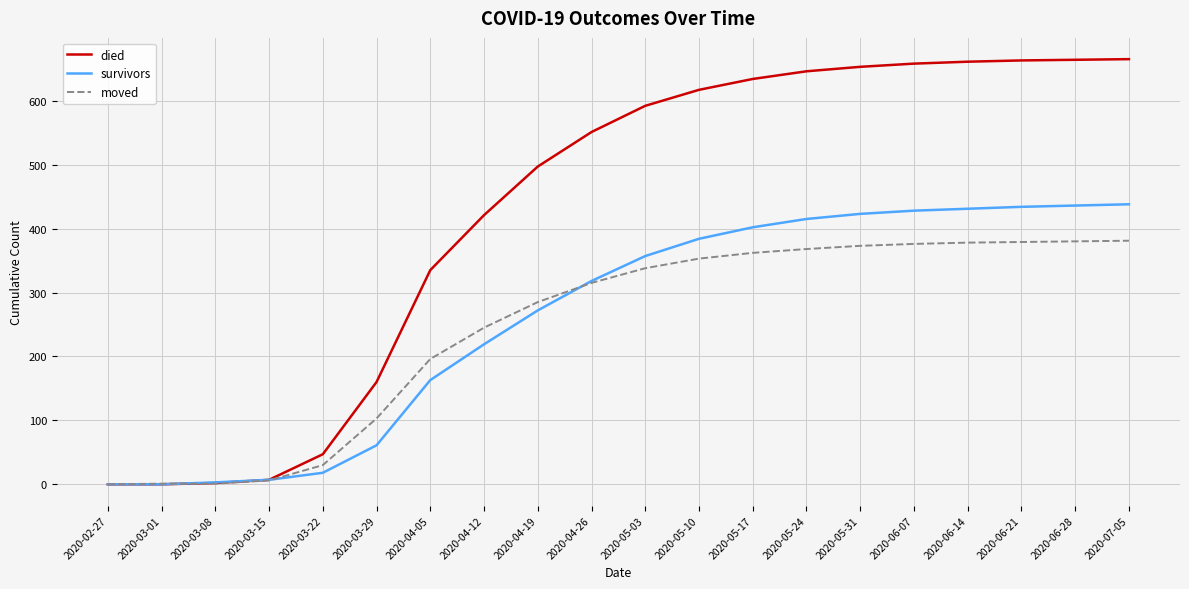

Between 2020-02-27 and 2020-05-03, which series saw the biggest shift?

died